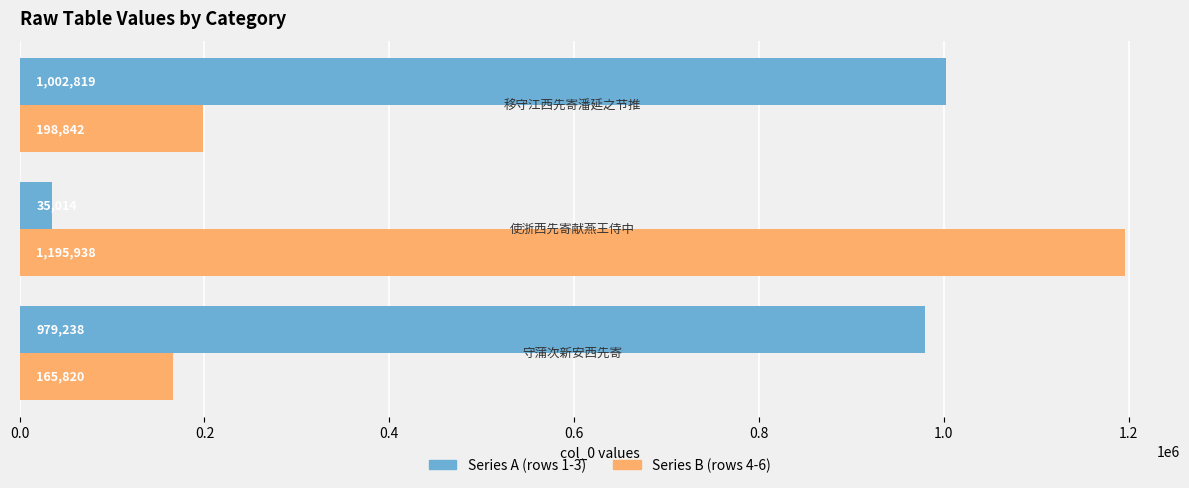

What is the smallest value displayed?

35014